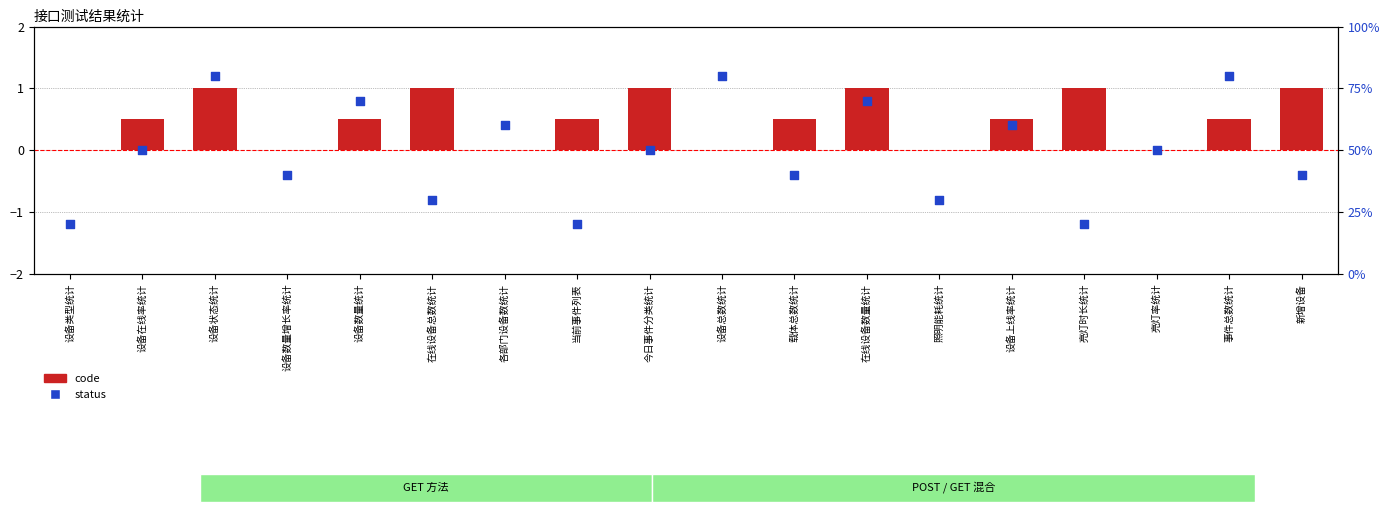

Which series has the widest spread of Y values?

status (percentile)